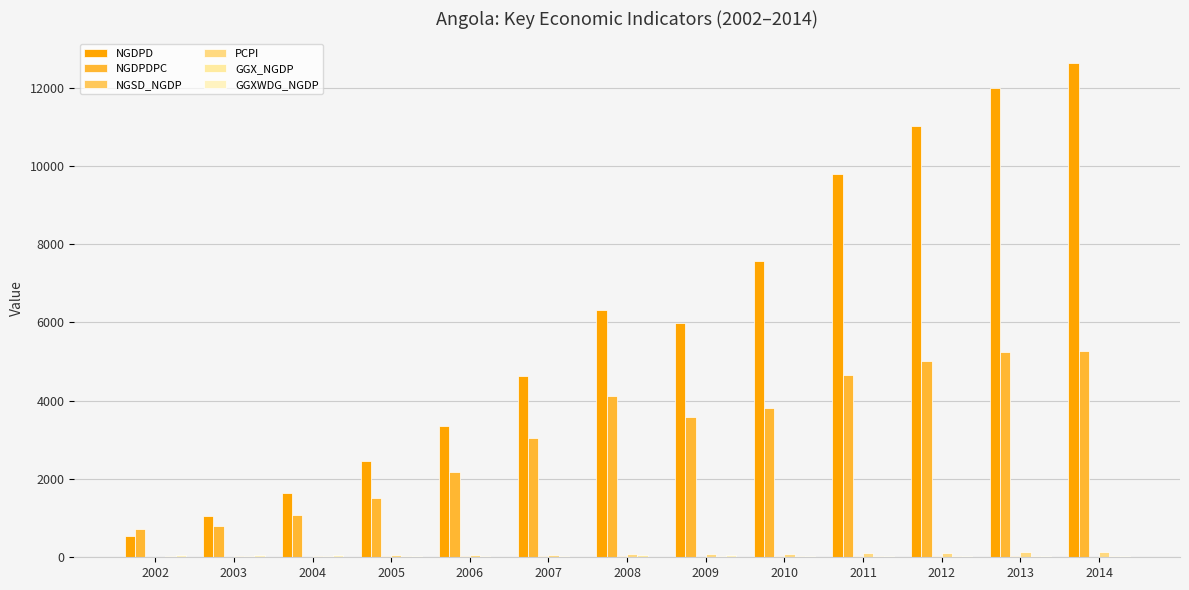

Which series has the largest total across all categories?

NGDPD